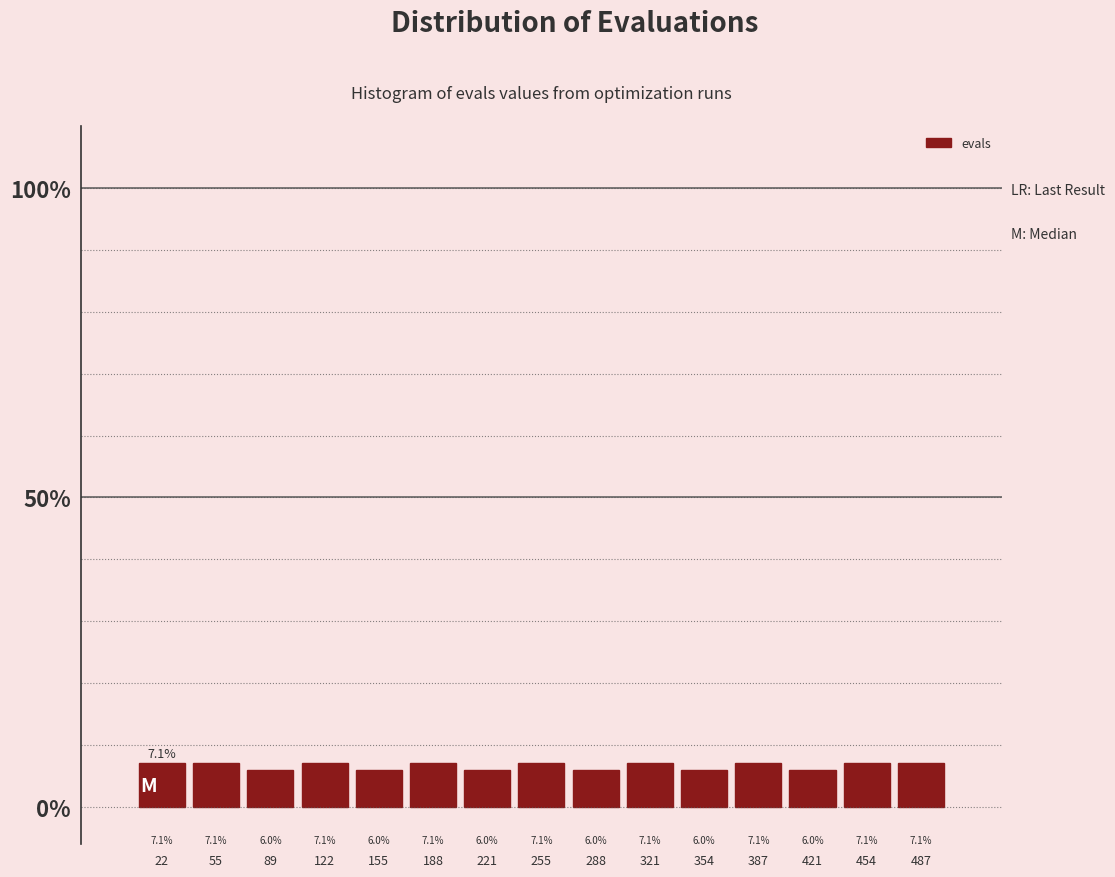

Reading left to right, transcribe this chart: for each bar, give the range it covers on the x-axis and its height. The bar edges are not printed on the chart, so give them approximately, as read against the axis.

5 to 40: 7.1
40 to 70: 7.1
70 to 105: 6.0
105 to 140: 7.1
140 to 170: 6.0
170 to 205: 7.1
205 to 240: 6.0
240 to 270: 7.1
270 to 305: 6.0
305 to 340: 7.1
340 to 370: 6.0
370 to 405: 7.1
405 to 440: 6.0
440 to 470: 7.1
470 to 505: 7.1